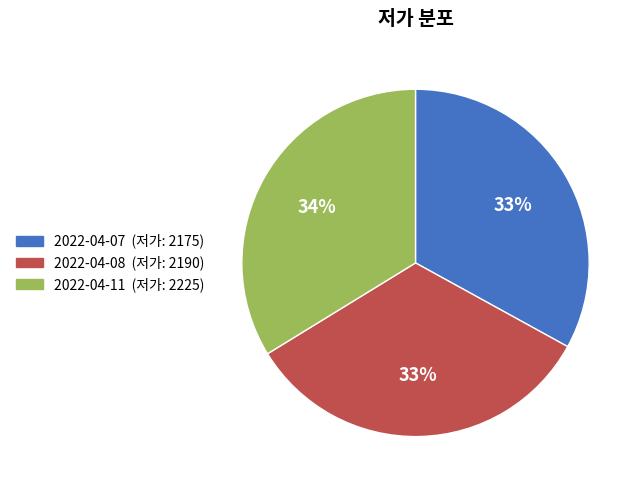

To the nearest percent, what is the difference between the 2022-04-07 and 2022-04-11 slice percentages?

1%